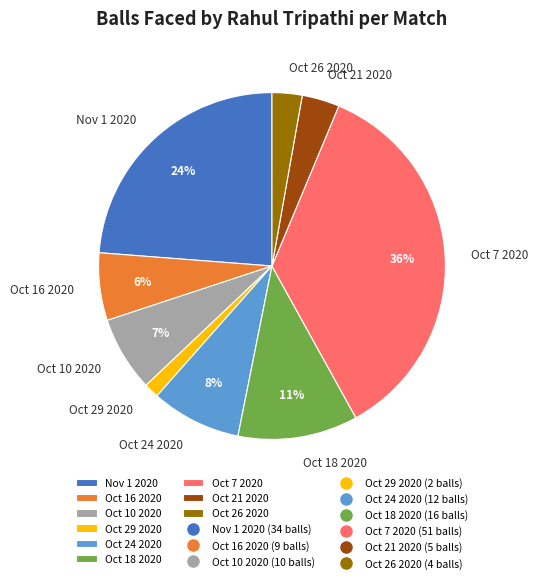

Count the number of slices in the pie.

9